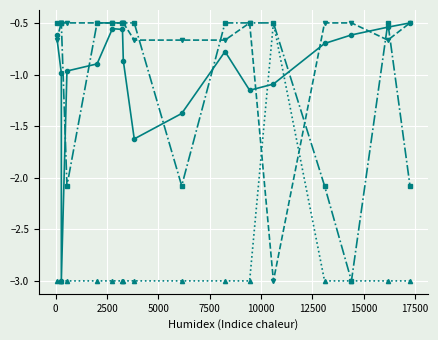

What is the difference between the highest and lowest values at 12500?

2.5